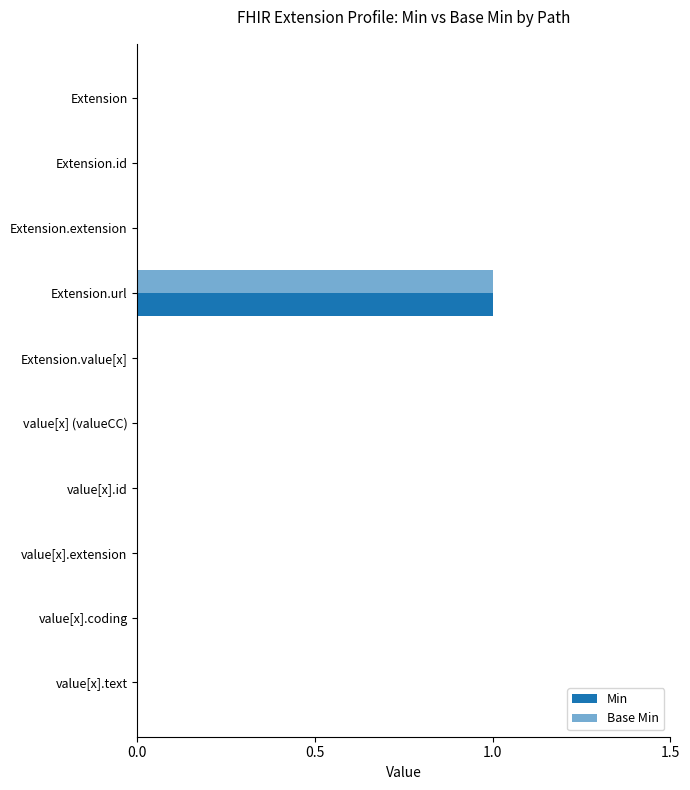

Count the number of data series in this chart.

2